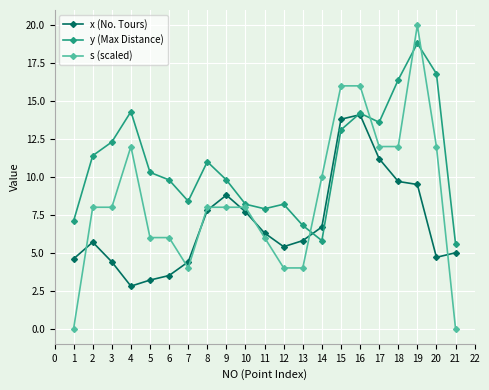

The s (scaled) series shows 29.5 at 17. True or false?

False